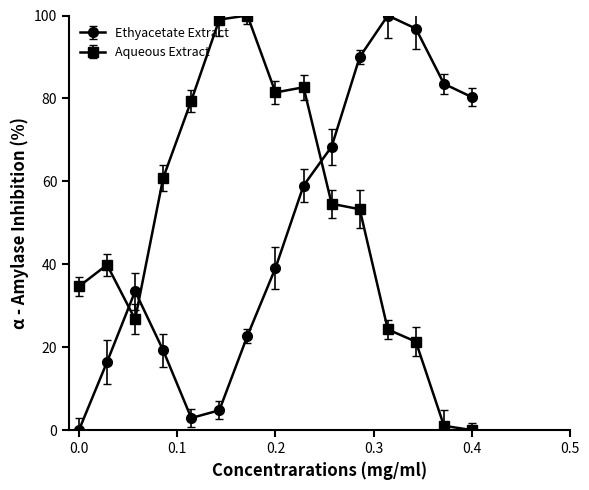

How many interior local valleys does the Ethyacetate Extract series have?

1